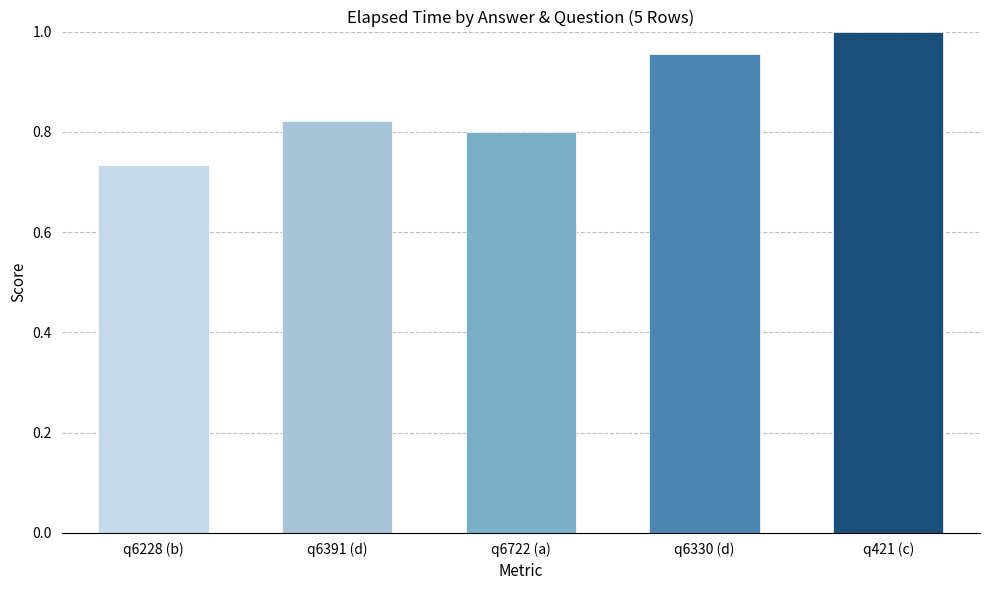

Which label corresponds to the largest value in the chart?

q421 (c)